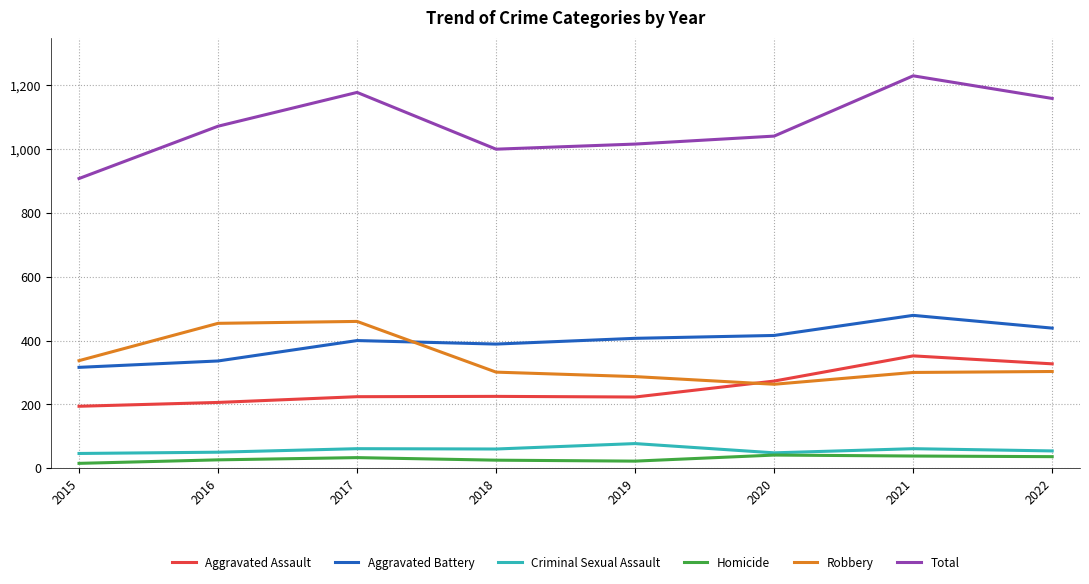

Which series has the widest spread of values?

Total